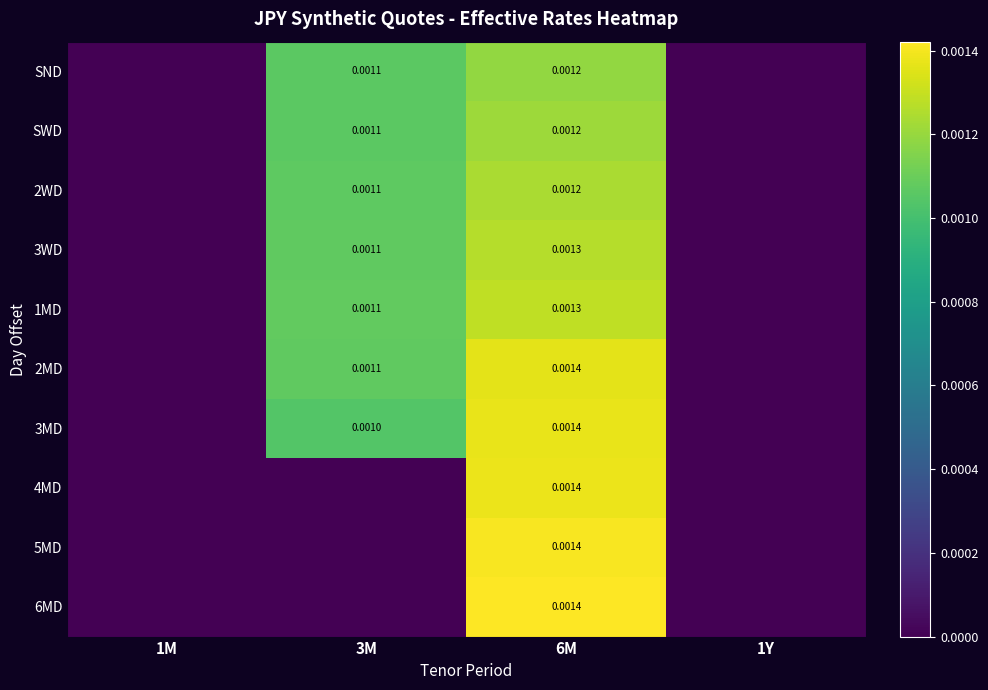

How many positive values does the 3WD series have?

2